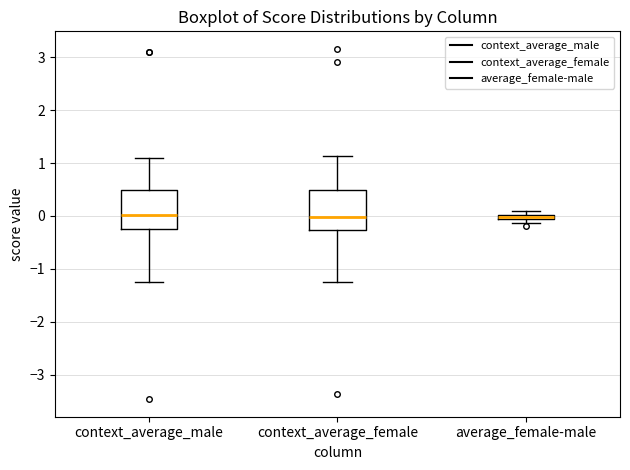

Where is the lower edge of the box for average_female-male on the y-axis? The values are not printed on the chart, so give them approximately, as read against the axis.

-0.1